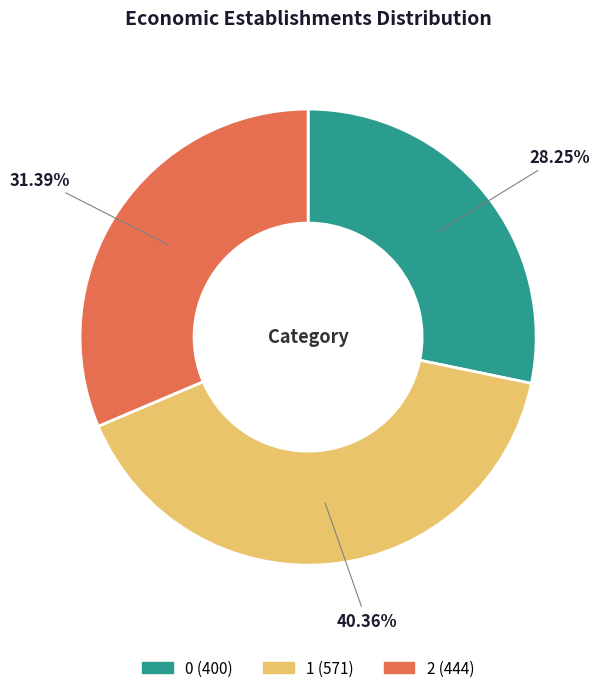

Is there a majority slice in this chart?

No